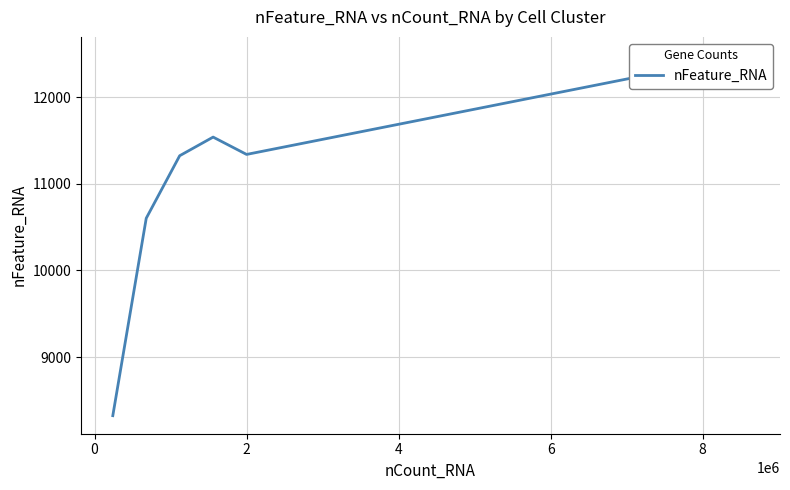

Rank the categories by value from highest to lowest.

8, 4, 6, 2, 0, −2